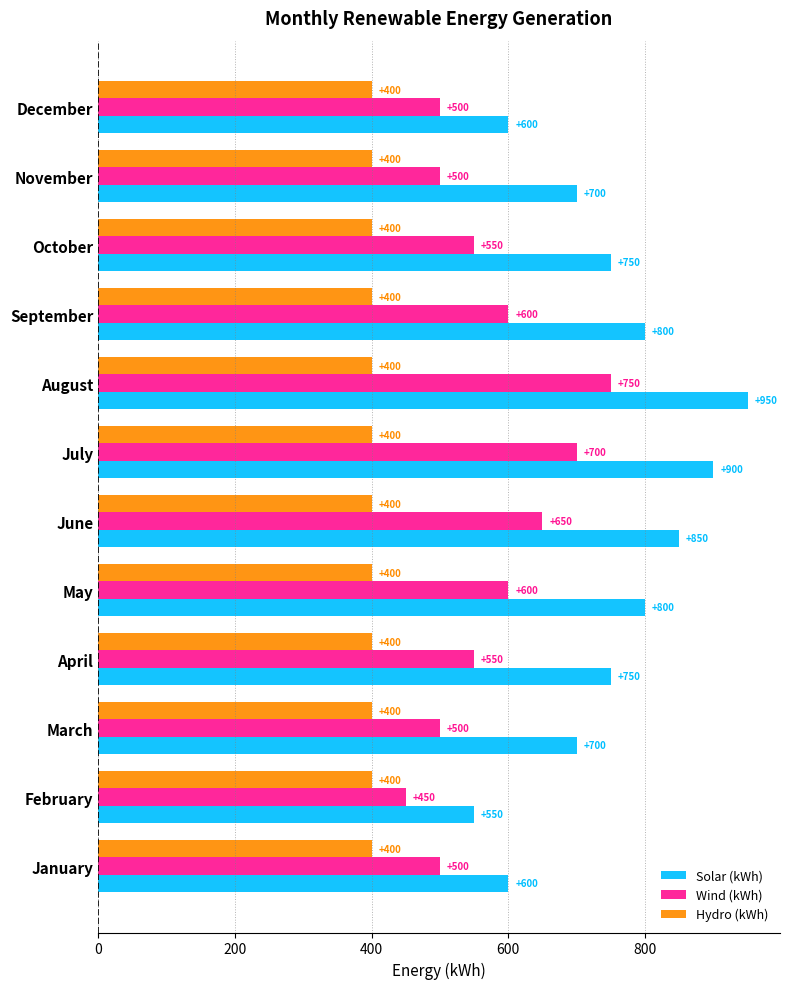

Rank the series by their maximum value, from highest to lowest.

Solar (kWh), Wind (kWh), Hydro (kWh)